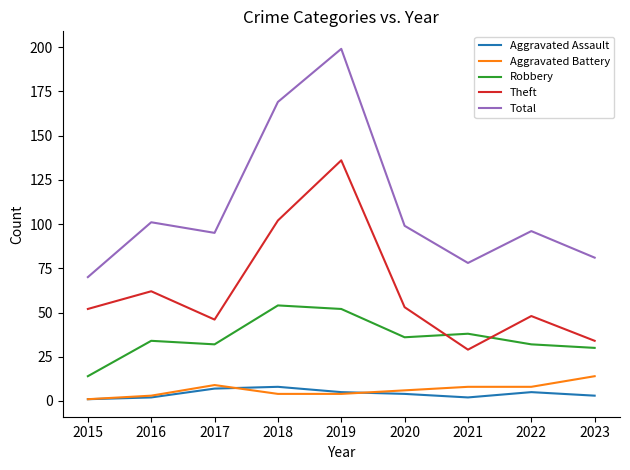

Count the number of data series in this chart.

5